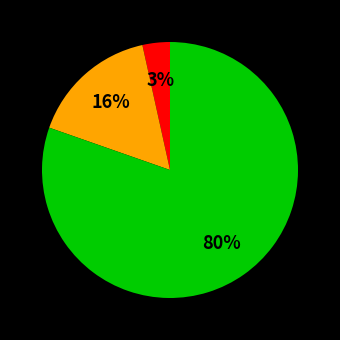

Count the number of slices in the pie.

3